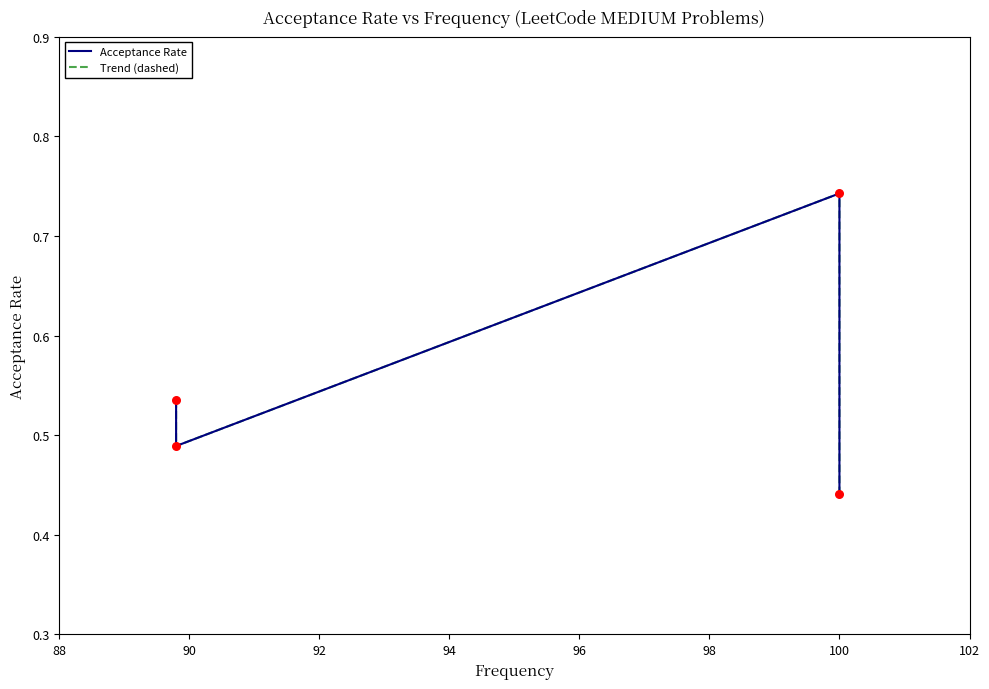

What are all the series names shown in the legend?

Acceptance Rate, Trend (dashed)